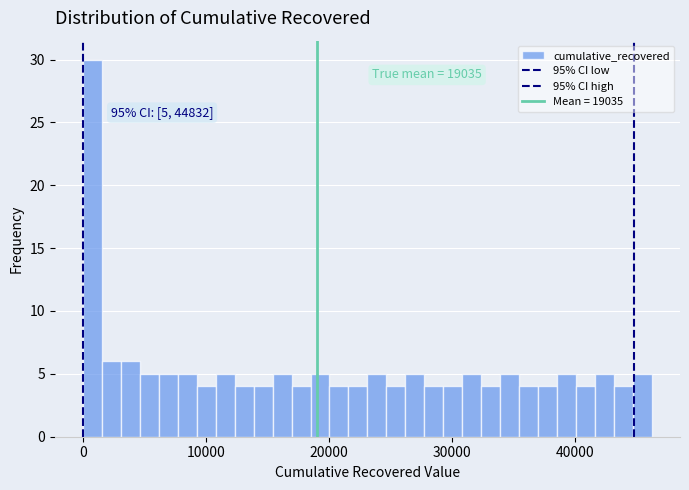

Read against the x-axis, roughly where is the centre of the tallest bar?

1000